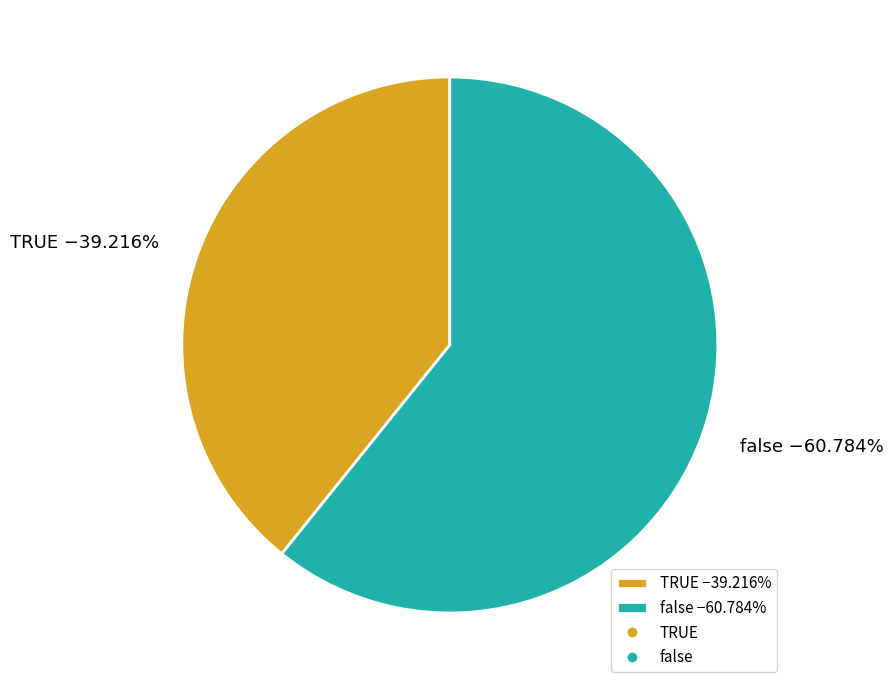

Count the number of slices in the pie.

2